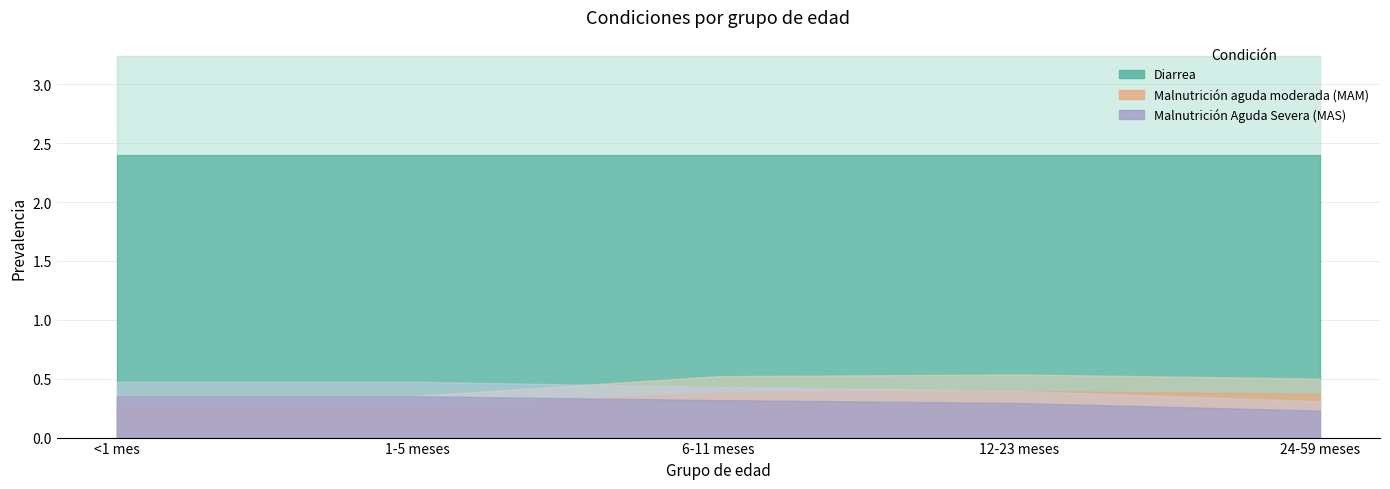

In Malnutrición aguda moderada (MAM), how many points are higher than both neighbors (excluding endpoints)?

1